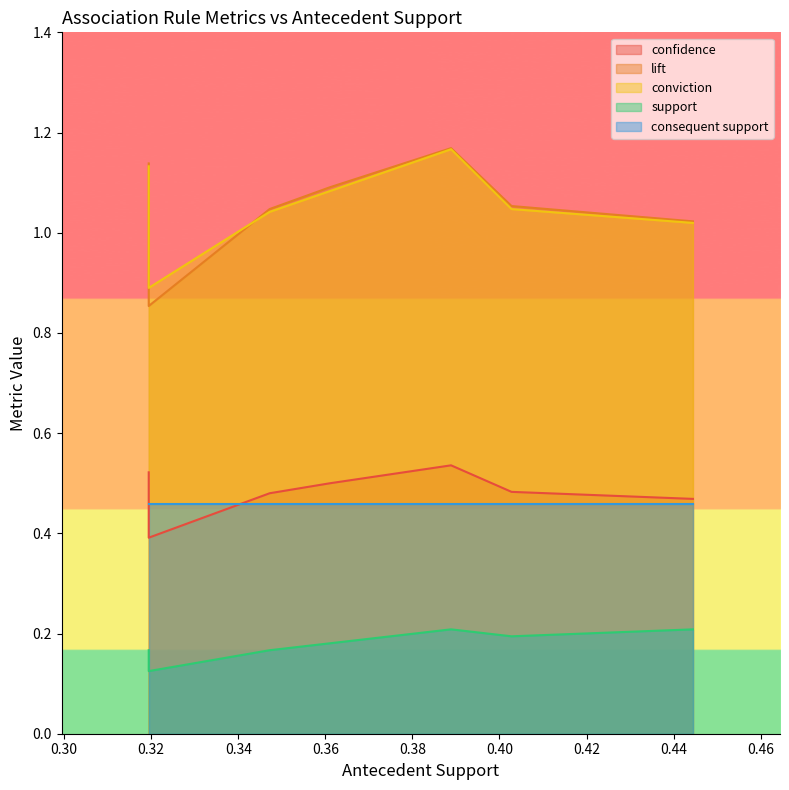

What is the sum of all confidence values?

3.4